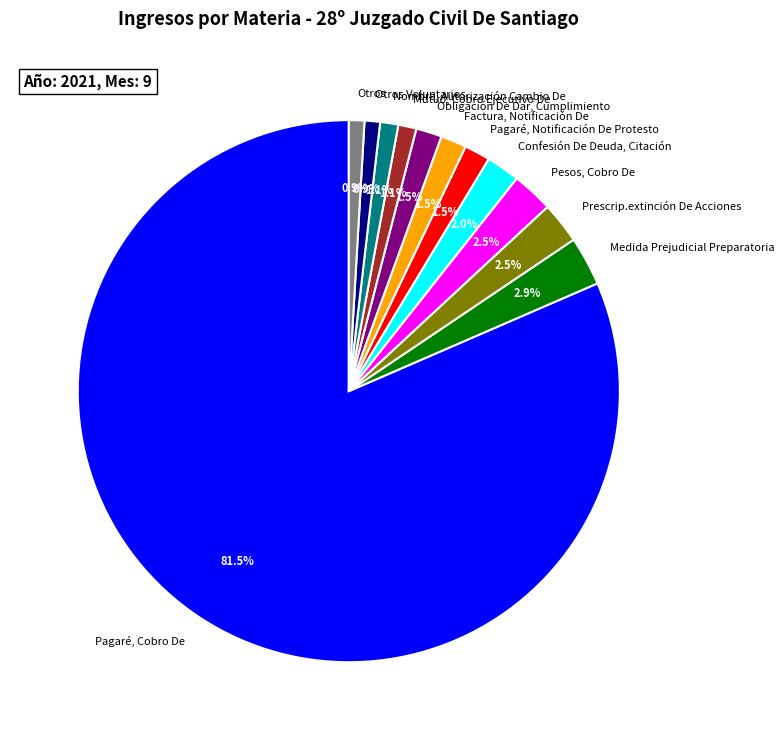

What percentage is the Nombre, Autorización Cambio De slice, to the nearest percent?

1%